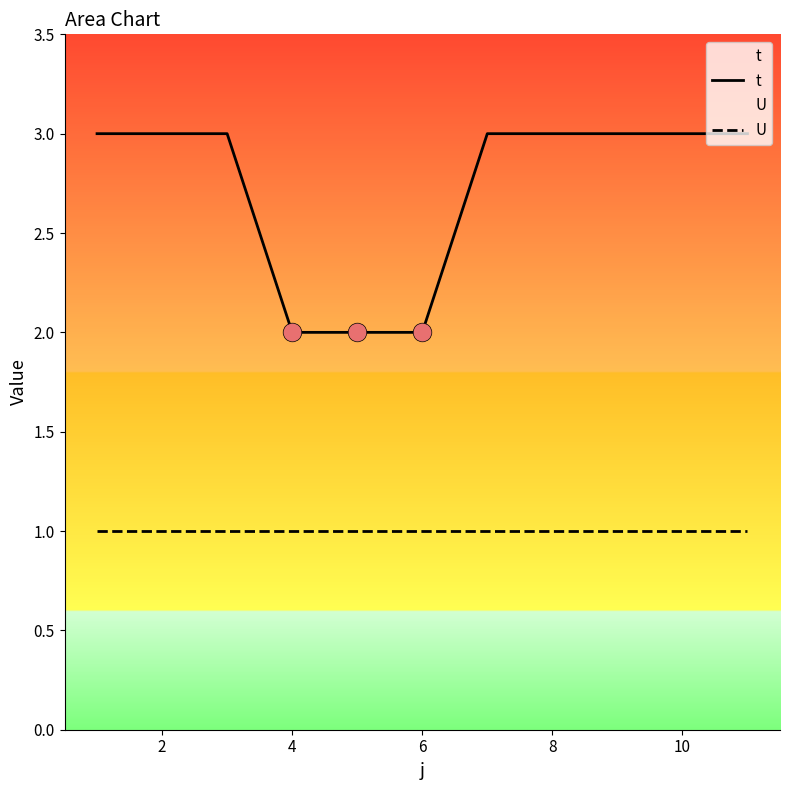

Which series reaches the maximum Y coordinate?

t